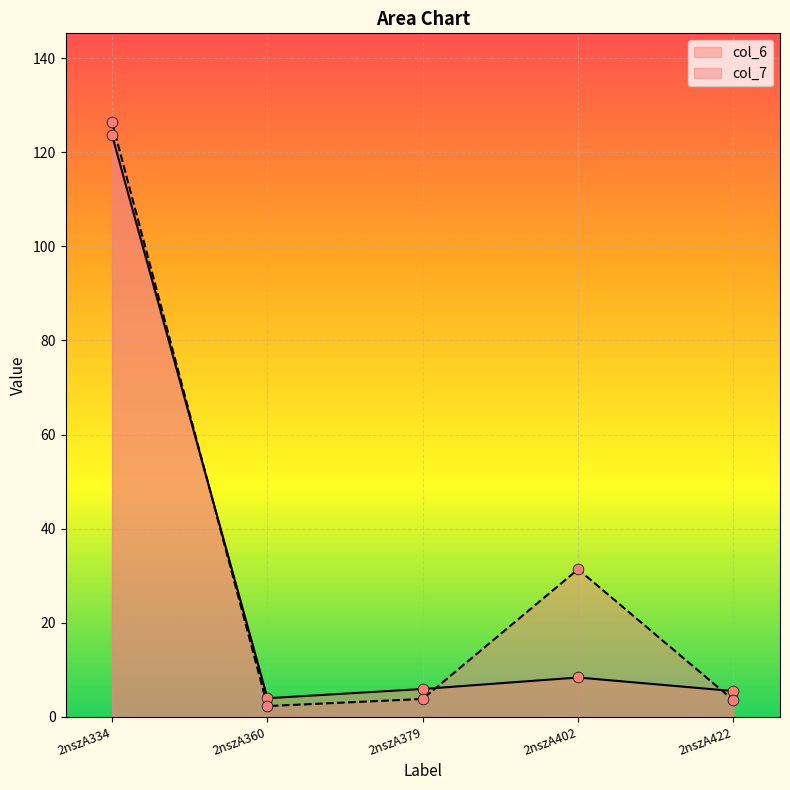

Which series reaches the minimum Y coordinate?

col_7